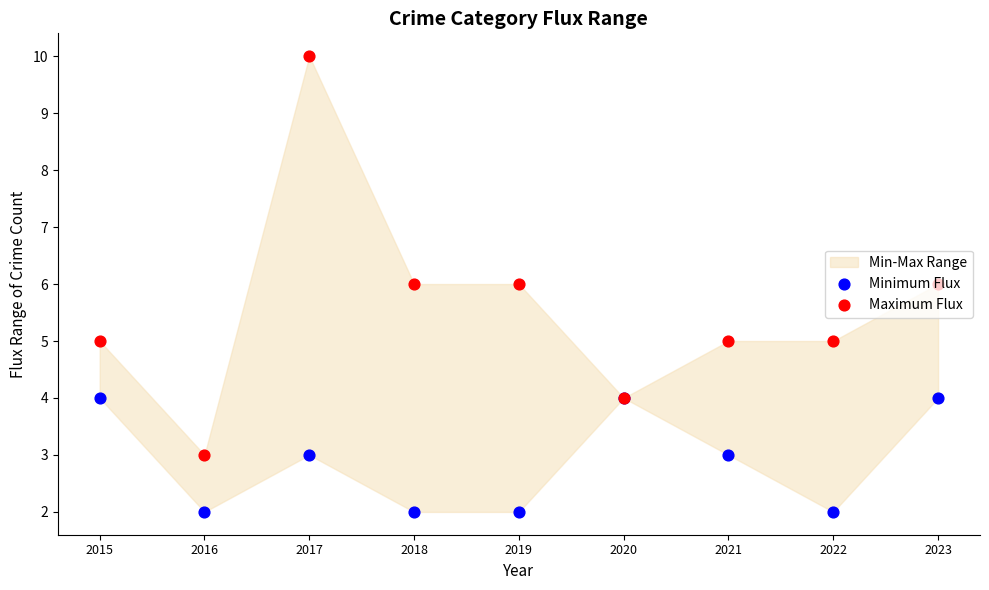

Which series has the largest total across all categories?

Maximum Flux